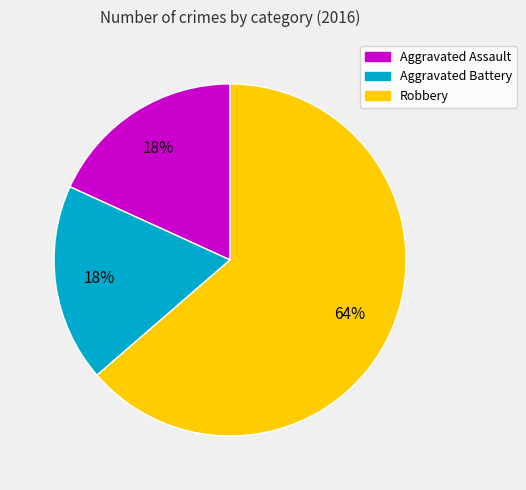

Is the sum of Robbery and Aggravated Battery greater than half?

Yes